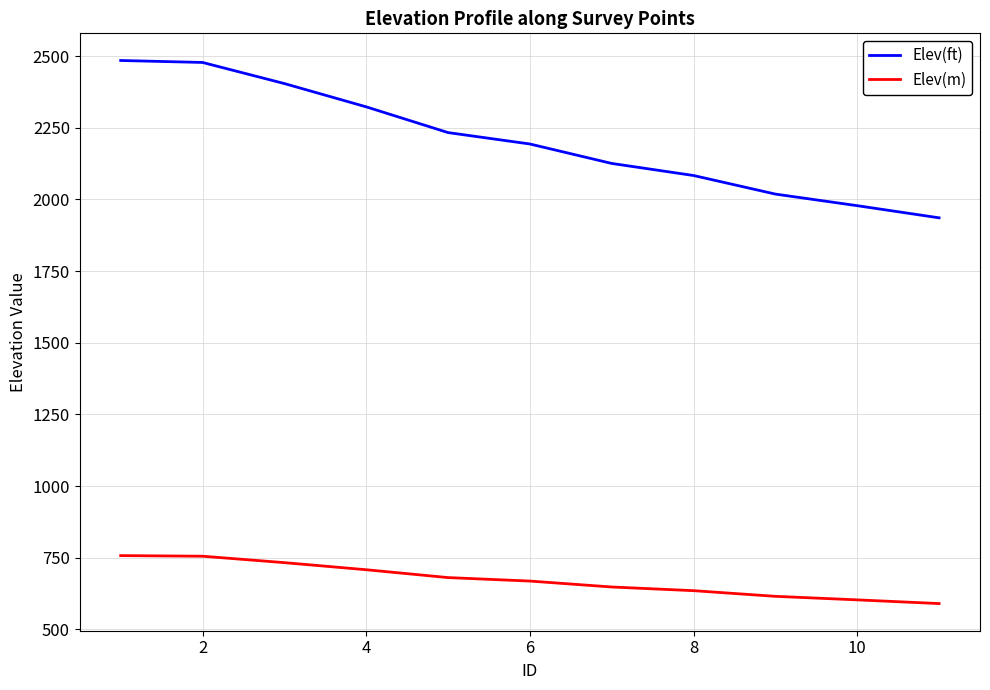

Rank the series by their maximum value, from lowest to highest.

Elev(m), Elev(ft)